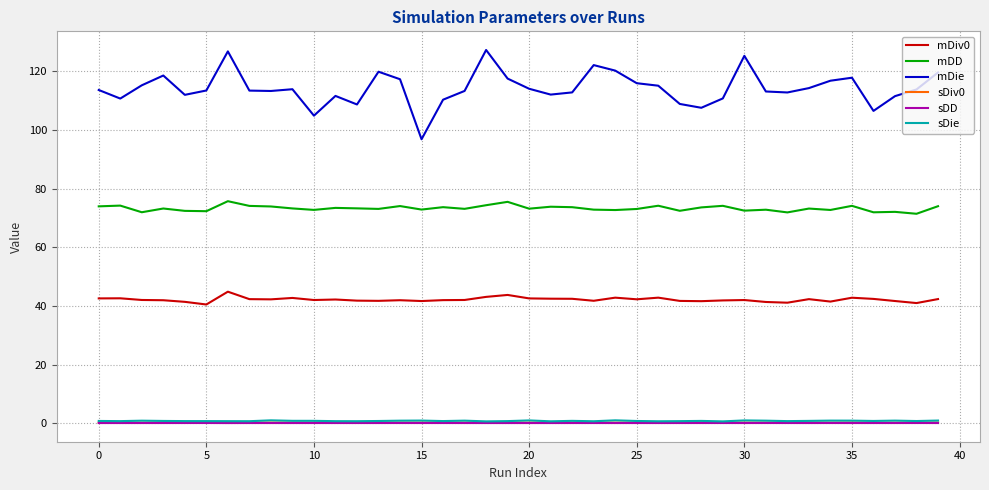

True or false: mDD and sDD intersect in this chart.

False